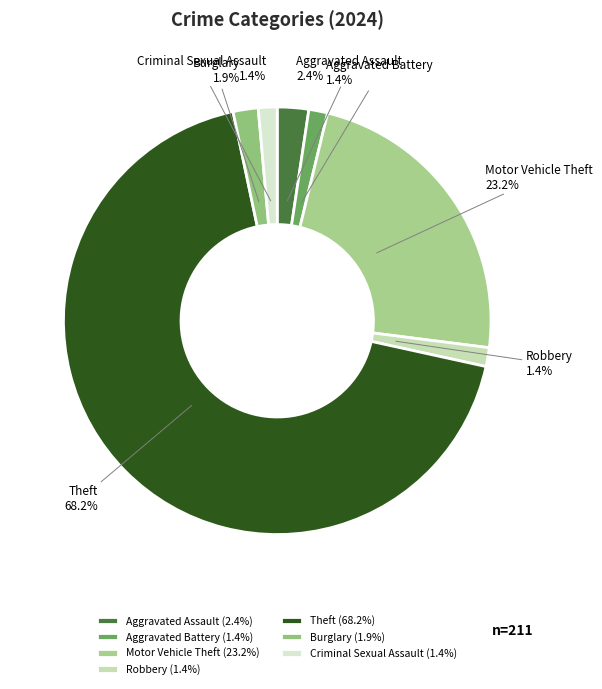

Is there any slice that represents more than half of the pie?

Yes